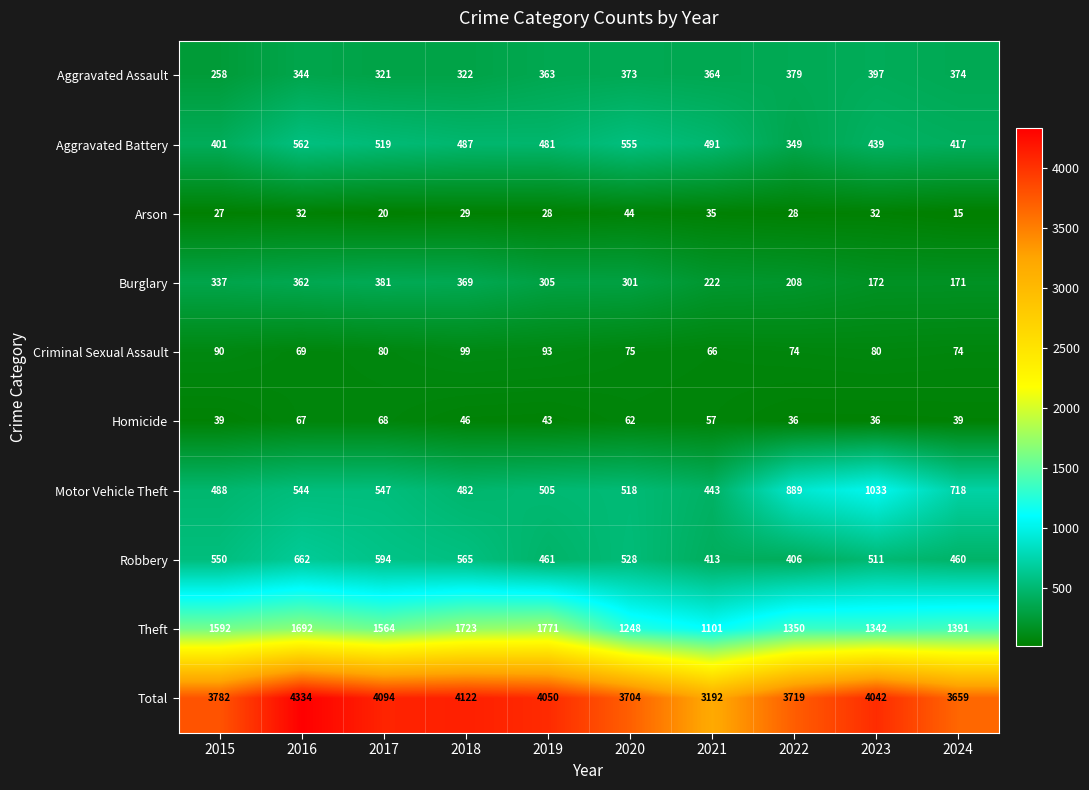

What is the sum of the Aggravated Battery values at 2021 and 2019?

972